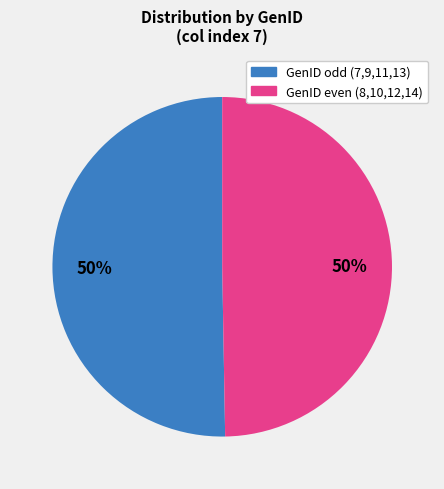

To the nearest percent, what is the average slice percentage?

50%